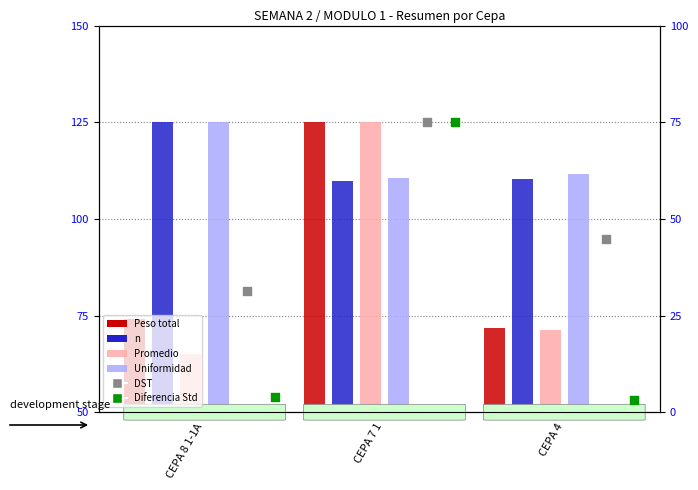

At how many categories does at least one series exceed 72?

3